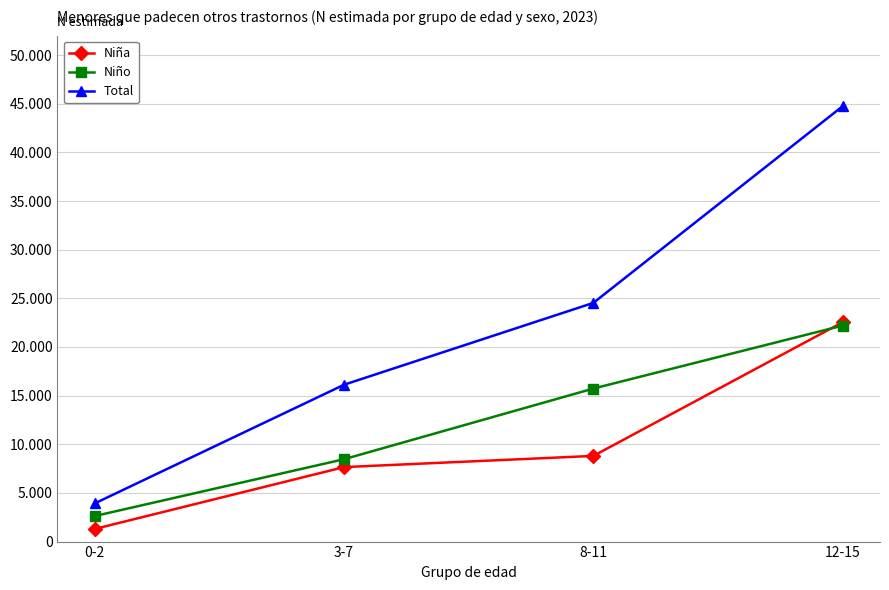

Which has a higher value, 12-15 or 8-11?

12-15